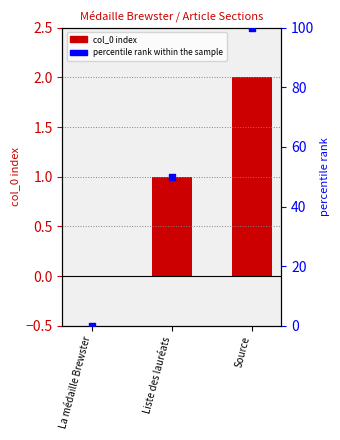

Which series contains the lowest Y value?

col_0